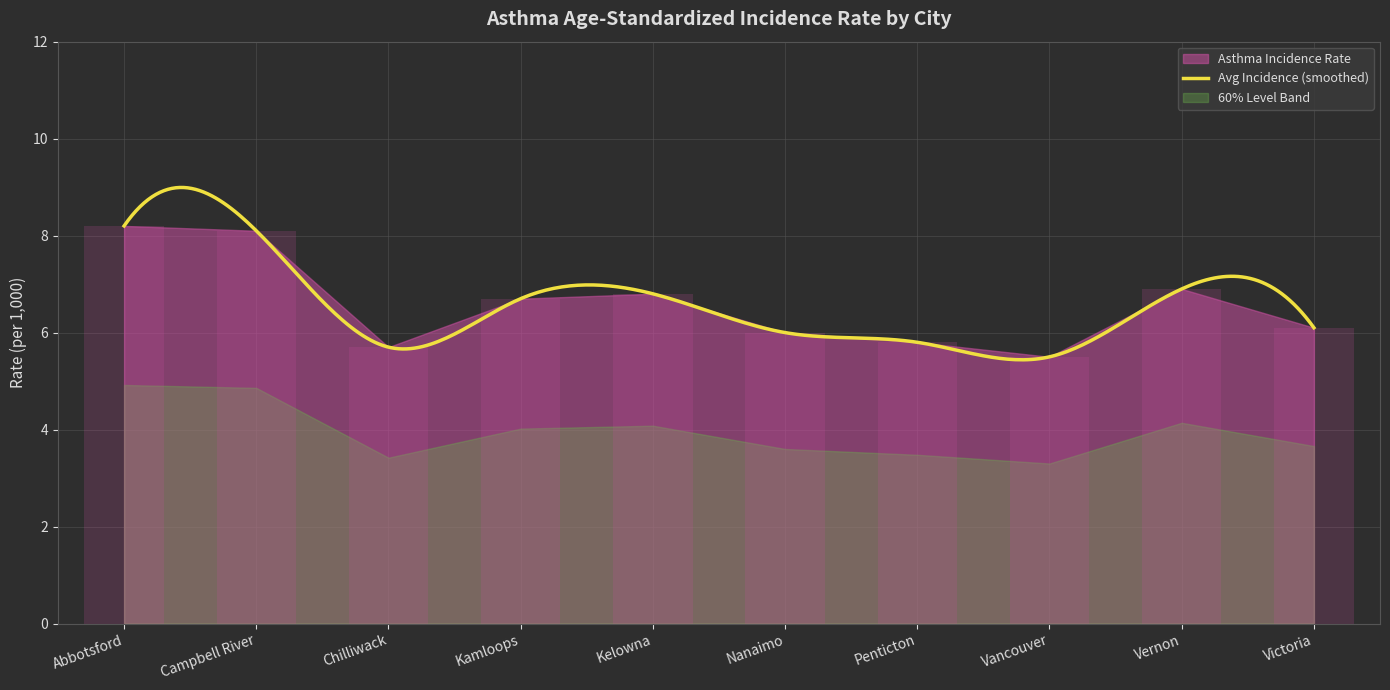

What is the difference between the maximum and minimum values?

2.7